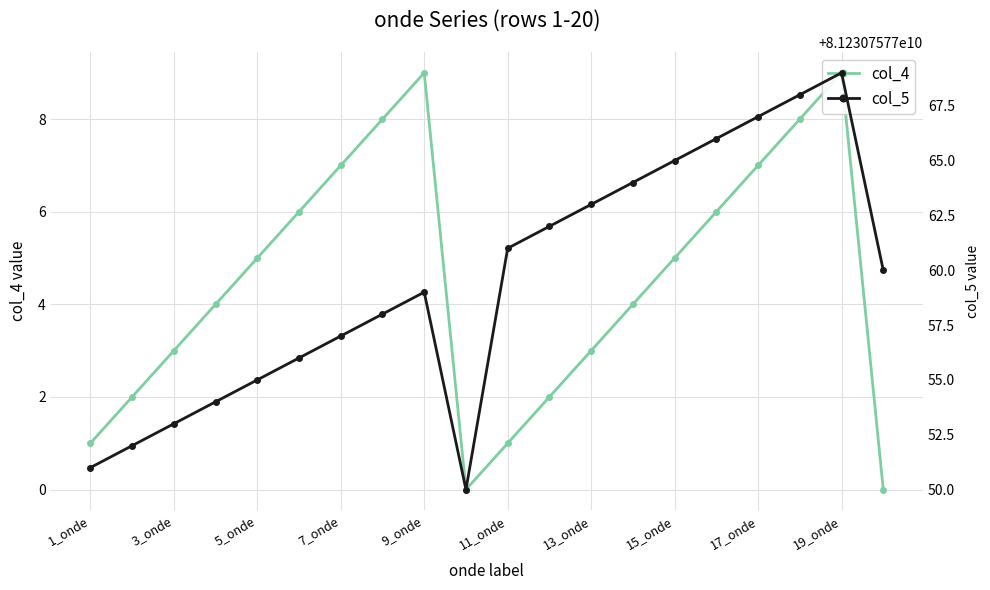

How many interior local peaks does the col_4 series have?

2